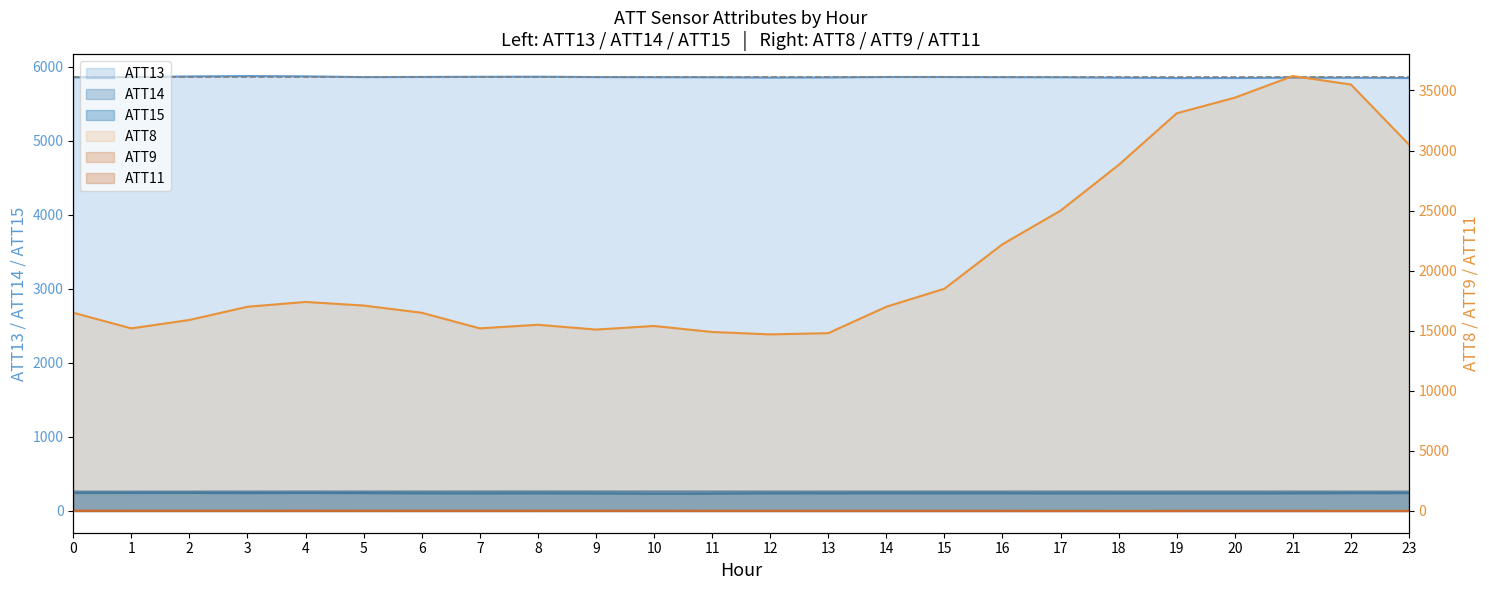

What is the sum of all ATT13 values?

140537.4